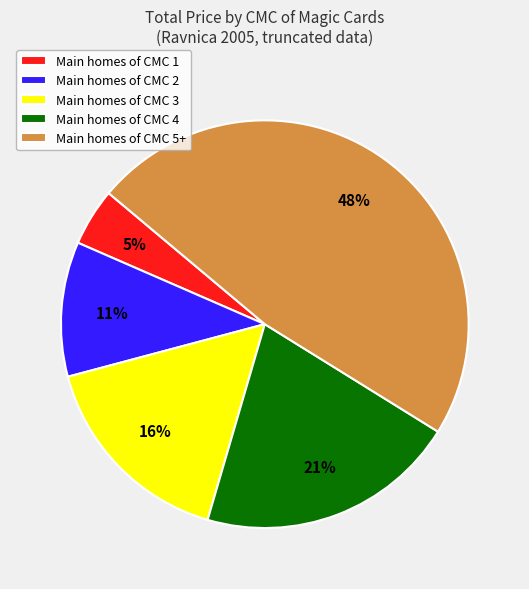

Is the sum of Main homes of CMC 3 and Main homes of CMC 4 greater than half?

No